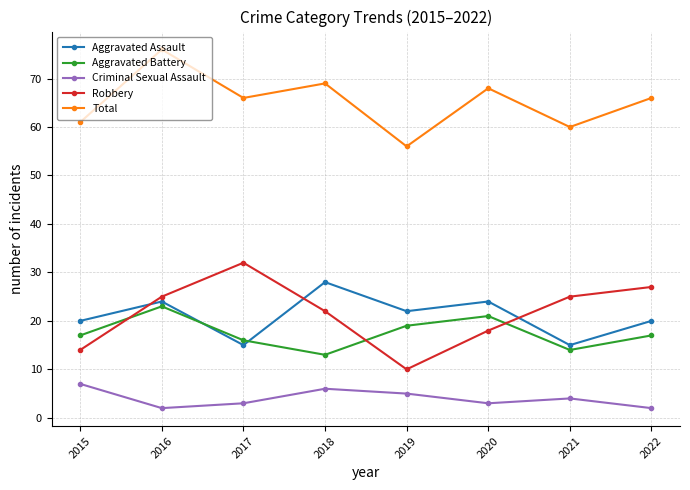

True or false: Criminal Sexual Assault and Robbery intersect in this chart.

False